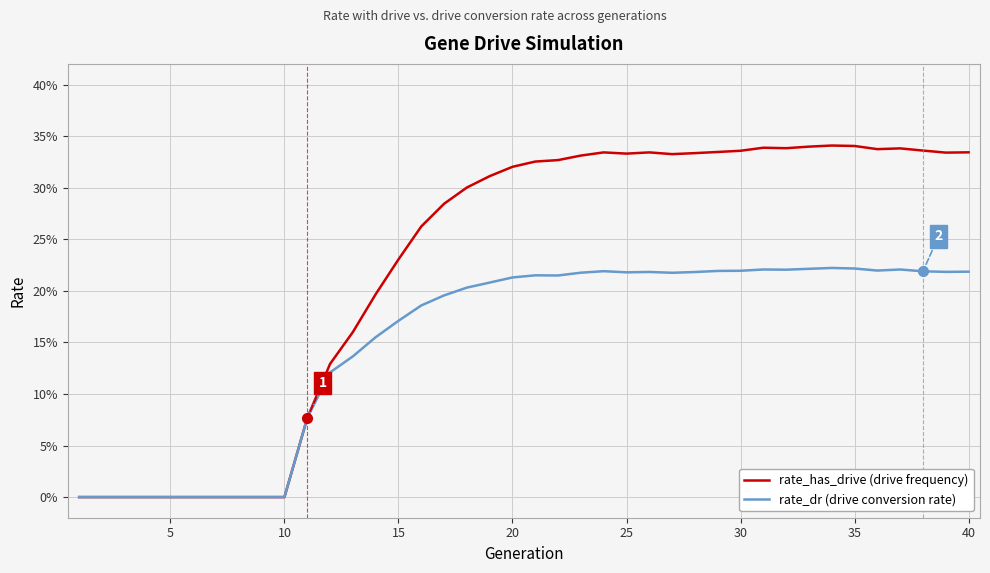

What are all the series names shown in the legend?

rate_has_drive (drive frequency), rate_dr (drive conversion rate)